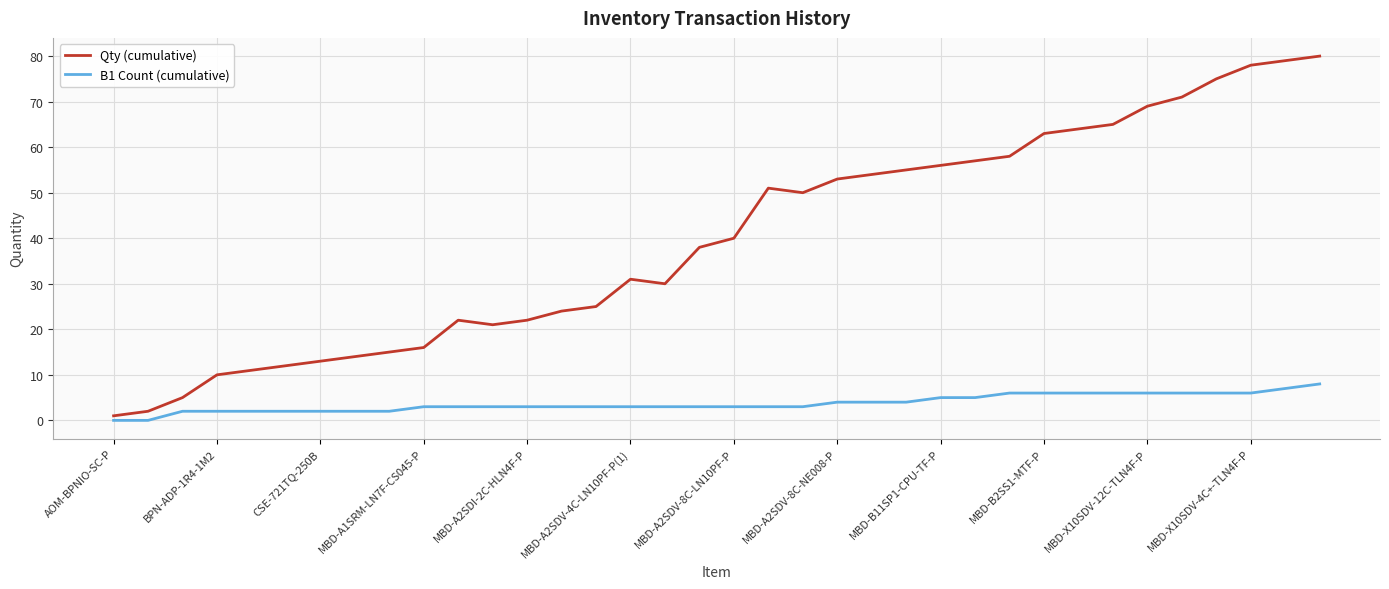

What is the greatest value displayed?

80